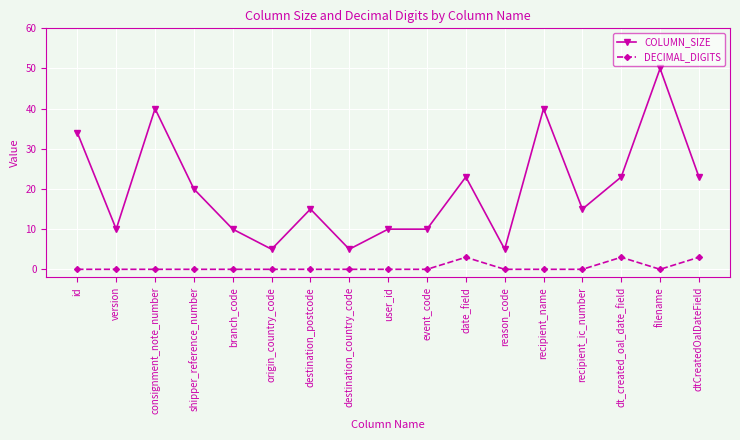

Which series changed the most between shipper_reference_number and origin_country_code?

COLUMN_SIZE